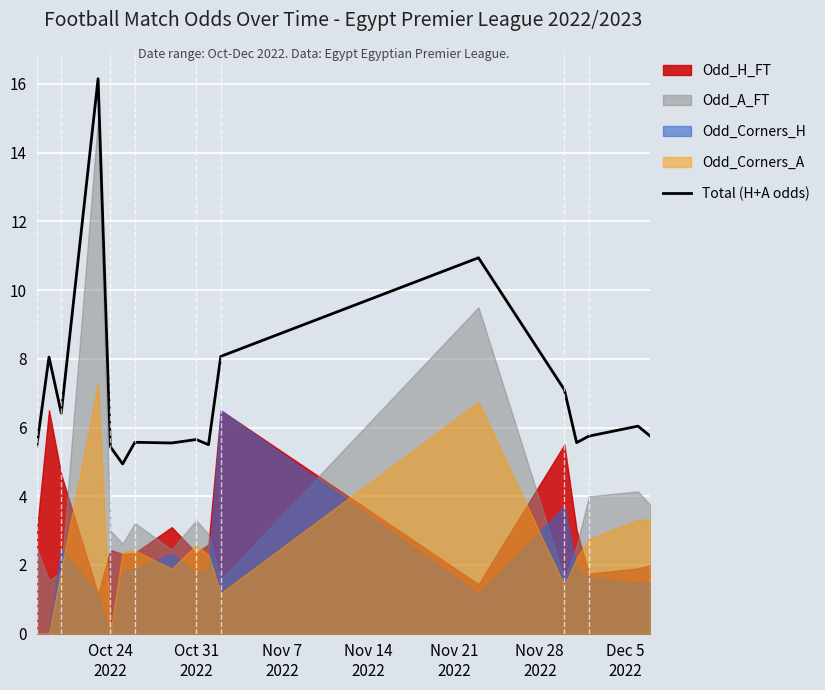

What is the lowest value of the Total (H+A odds) series?

4.9